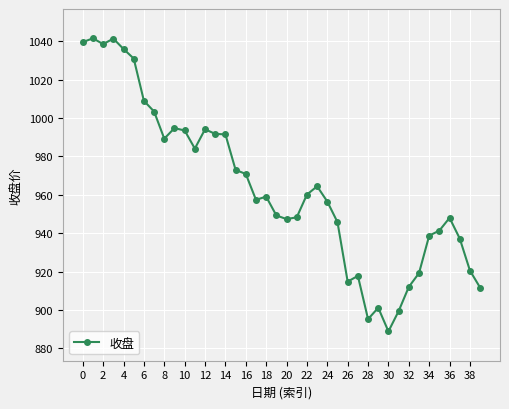

What is the greatest value displayed?

1041.6